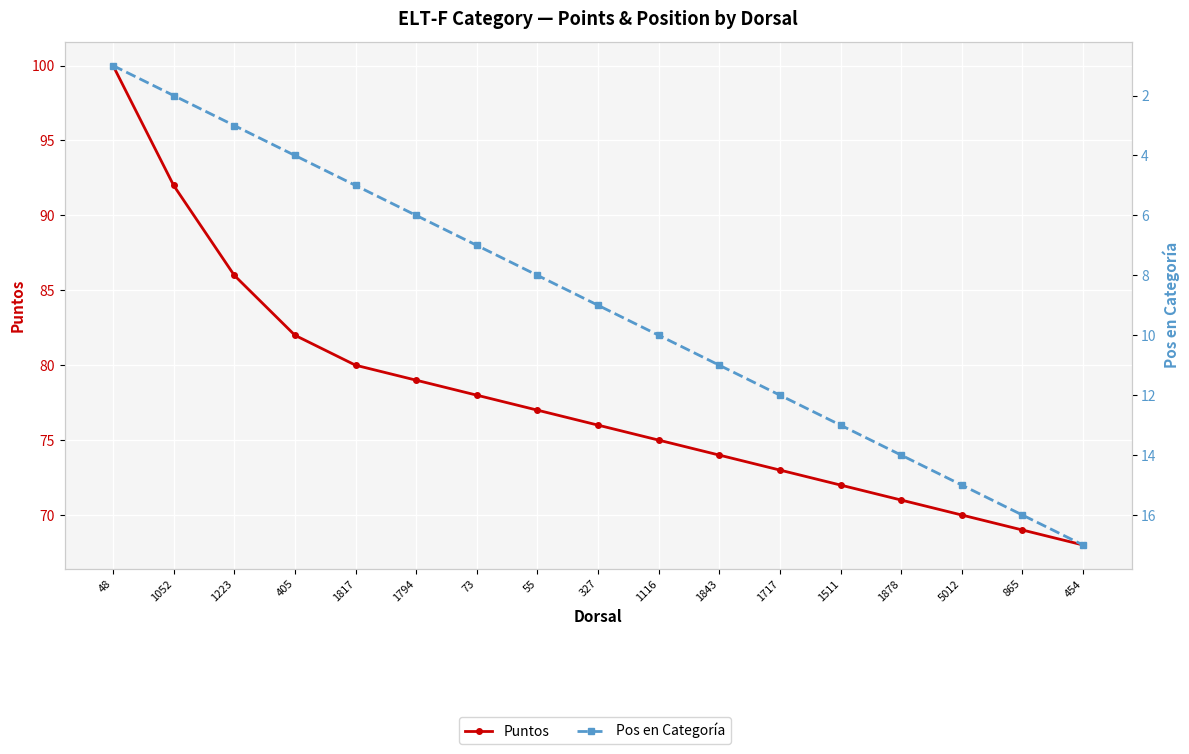

Is the value of Puntos at 1052 greater than the value of Pos en Categoría at 454?

Yes